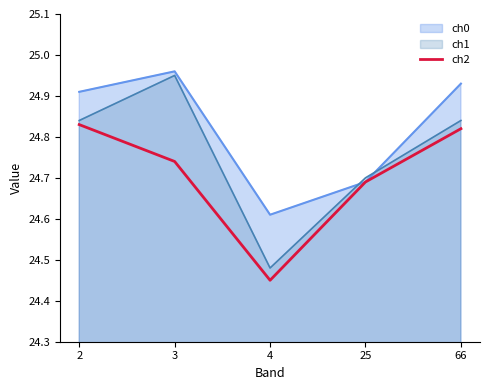

Does the chart display data point markers on the line(s)?

No